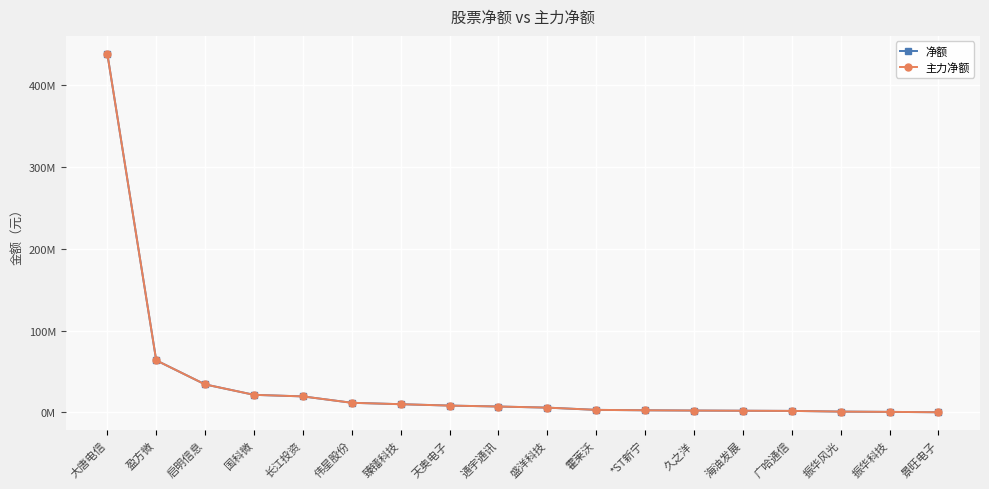

Does the chart have visible grid lines?

Yes